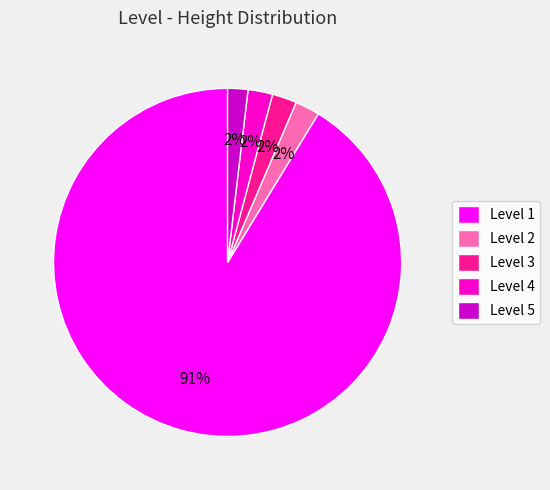

The Level 4 slice represents 2% of the pie. True or false?

True